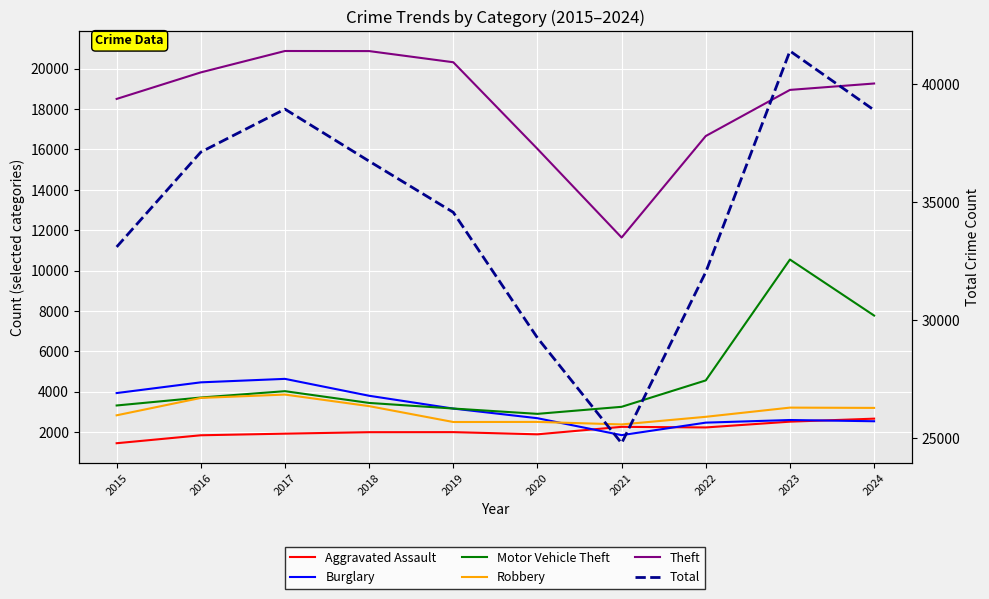

How many distinct data groups are displayed?

6